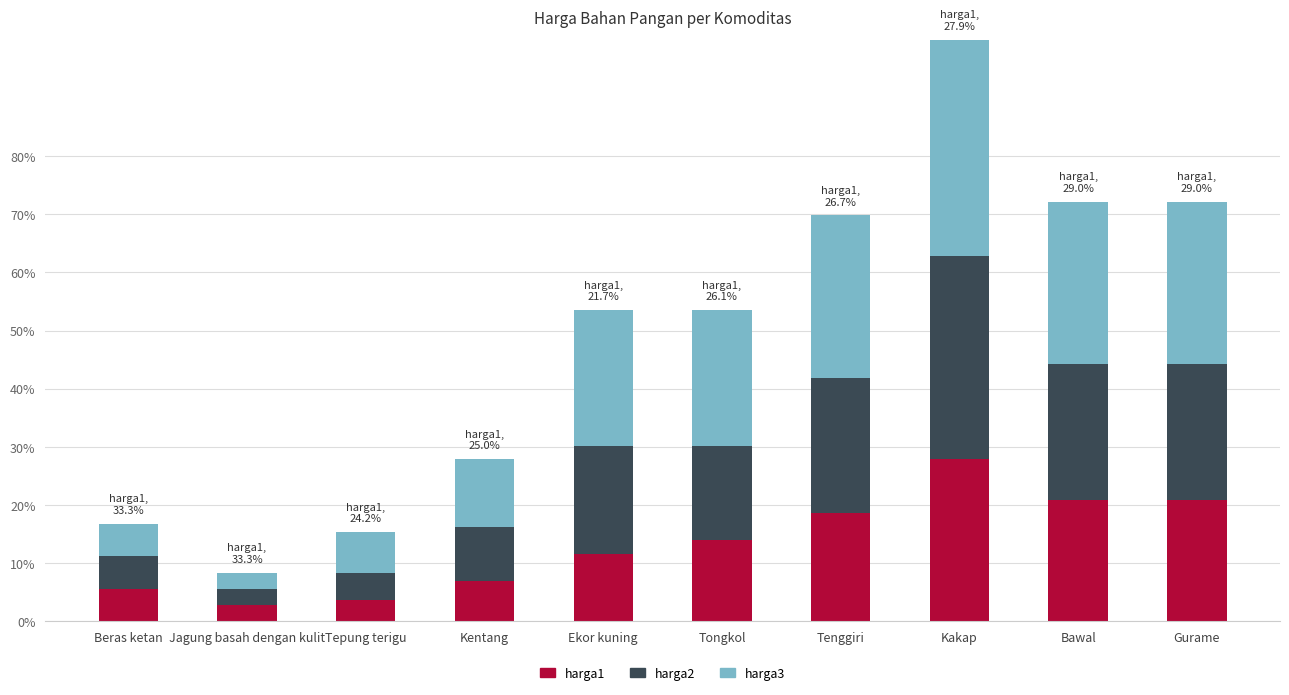

What is the maximum value for harga1?

27.9